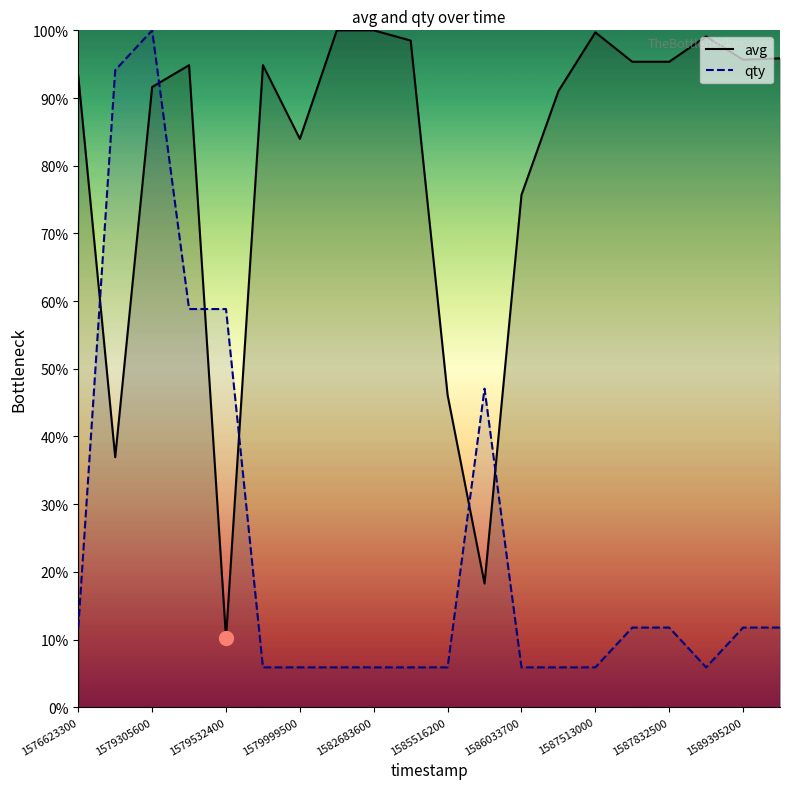

How many intersections are there between avg and qty?

6